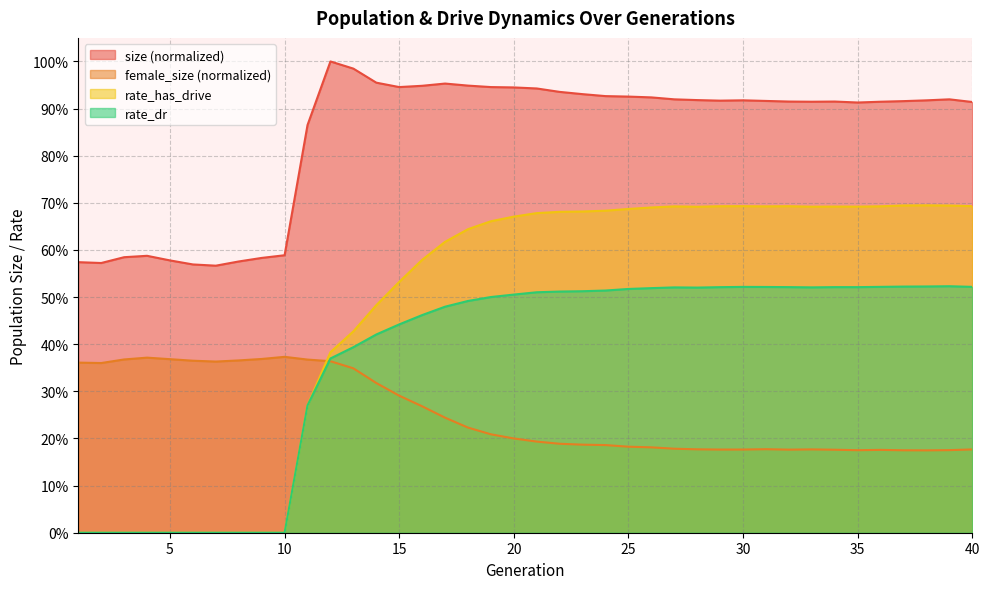

At which label is rate_has_drive closest to 0?

1